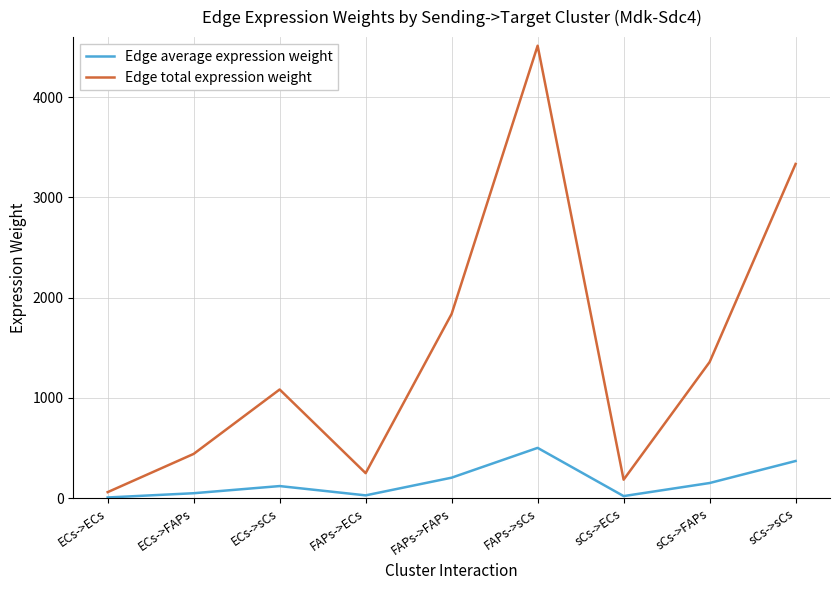

What is the sum of the Edge total expression weight values at ECs->ECs and sCs->sCs?

3394.3